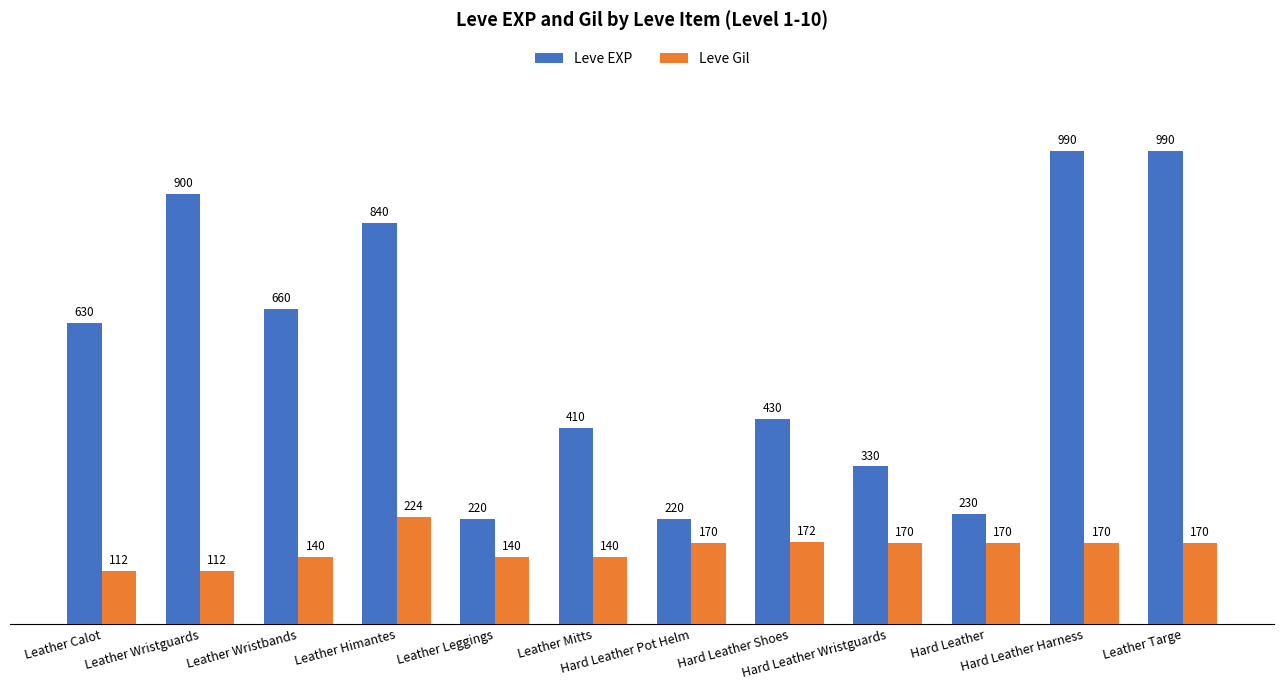

What is the sum of the Leve EXP values at Leather Leggings and Leather Wristbands?

880